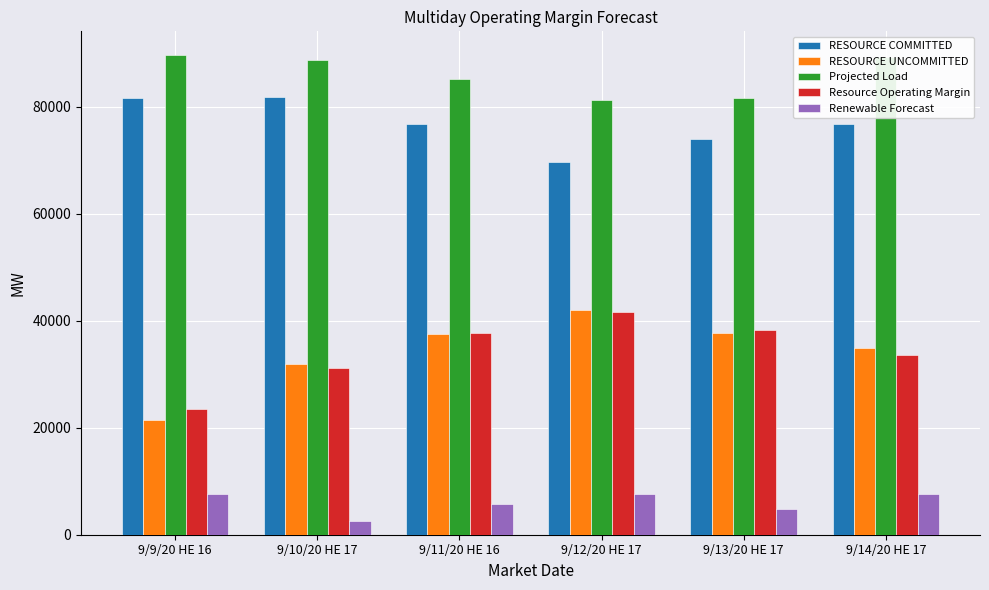

What are all the series names shown in the legend?

RESOURCE COMMITTED, RESOURCE UNCOMMITTED, Projected Load, Resource Operating Margin, Renewable Forecast